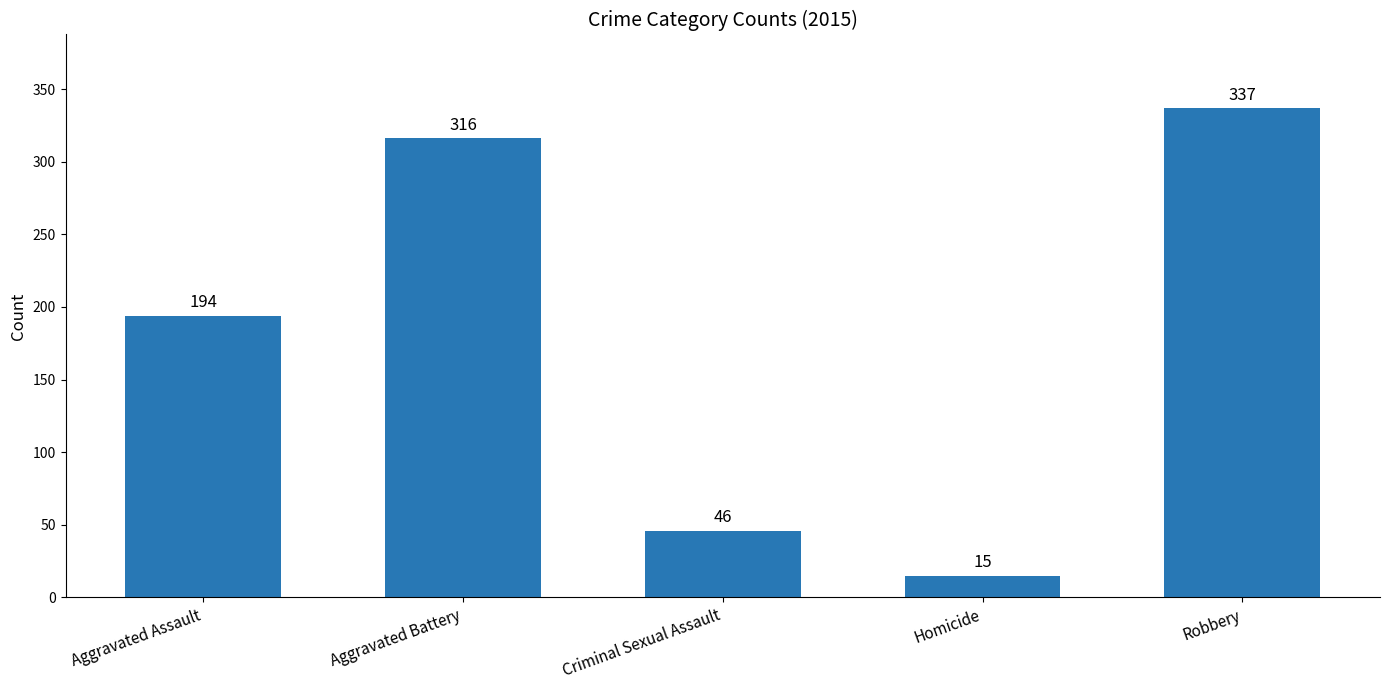

How many distinct data groups are displayed?

1